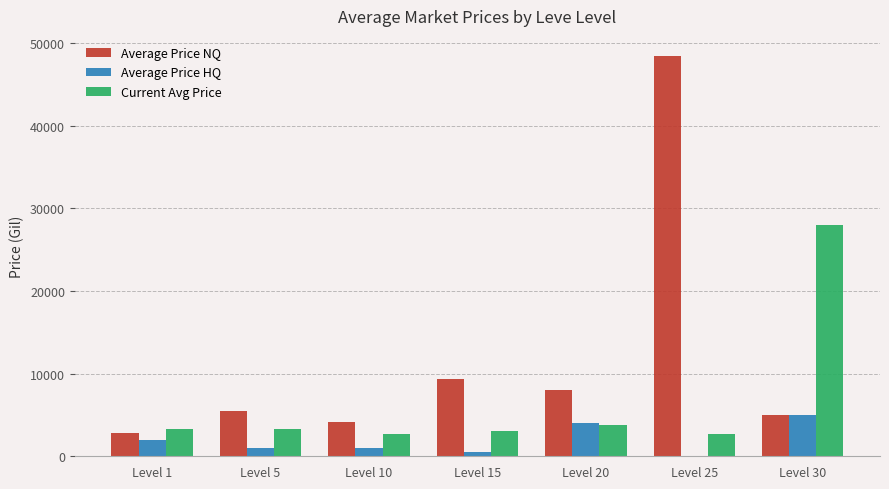

The Average Price NQ series shows 14879.0 at Level 15. True or false?

False